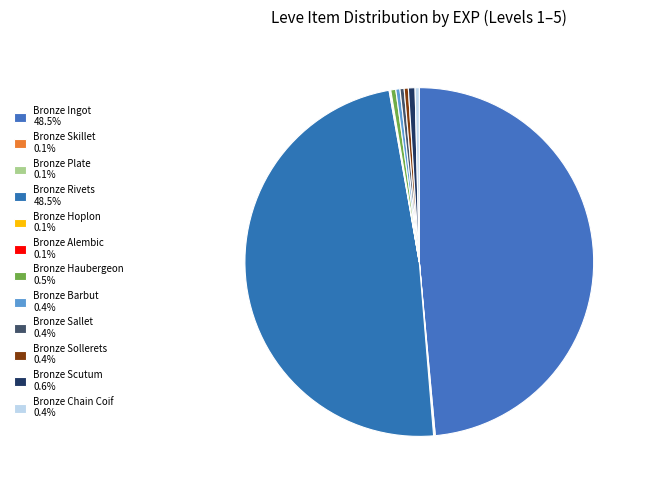

Rank the categories by value from highest to lowest.

Bronze Ingot, Bronze Rivets, Bronze Scutum, Bronze Haubergeon, Bronze Barbut, Bronze Sallet, Bronze Sollerets, Bronze Chain Coif, Bronze Skillet, Bronze Plate, Bronze Hoplon, Bronze Alembic